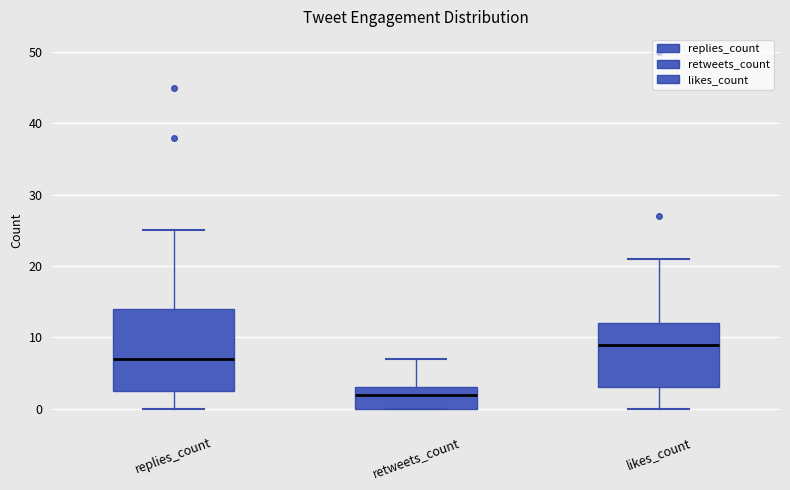

Reading left to right, transcribe this box plot: for each box, give where its median line is, the range the box spans, and where its two whiskers end, as read against the y-axis. The values are not printed on the chart, so give them approximately, as read against the axis.

replies_count: median 7, box 3 to 14, whiskers 0 to 25
retweets_count: median 2, box 0 to 3, whiskers 0 to 7
likes_count: median 9, box 3 to 12, whiskers 0 to 21